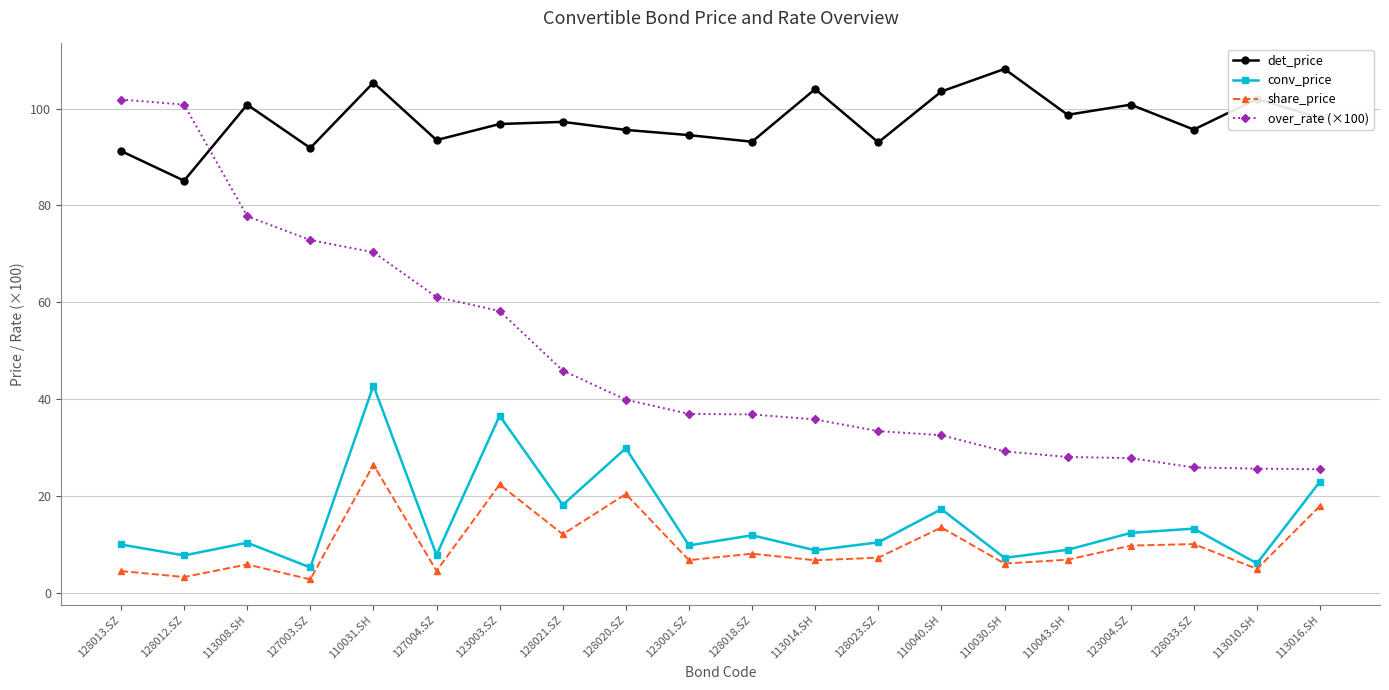

How many intersections are there between det_price and over_rate (×100)?

1